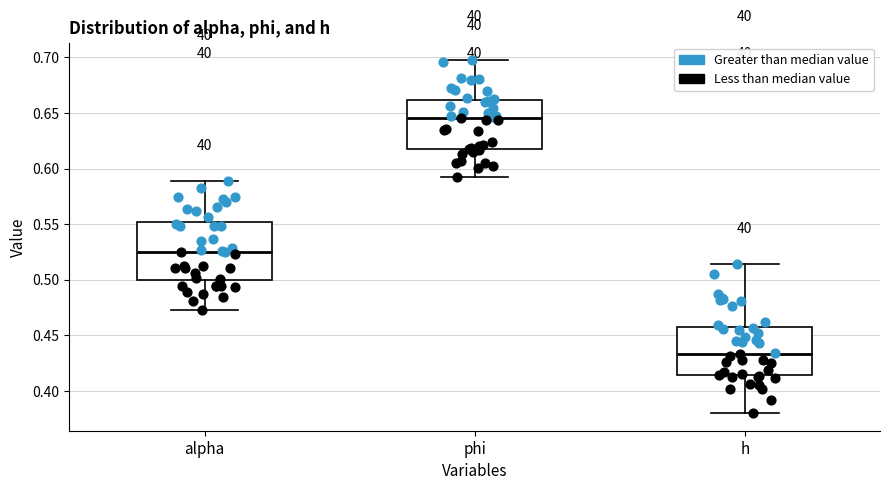

Which box is the tallest, from its lower edge to its upper edge?

alpha